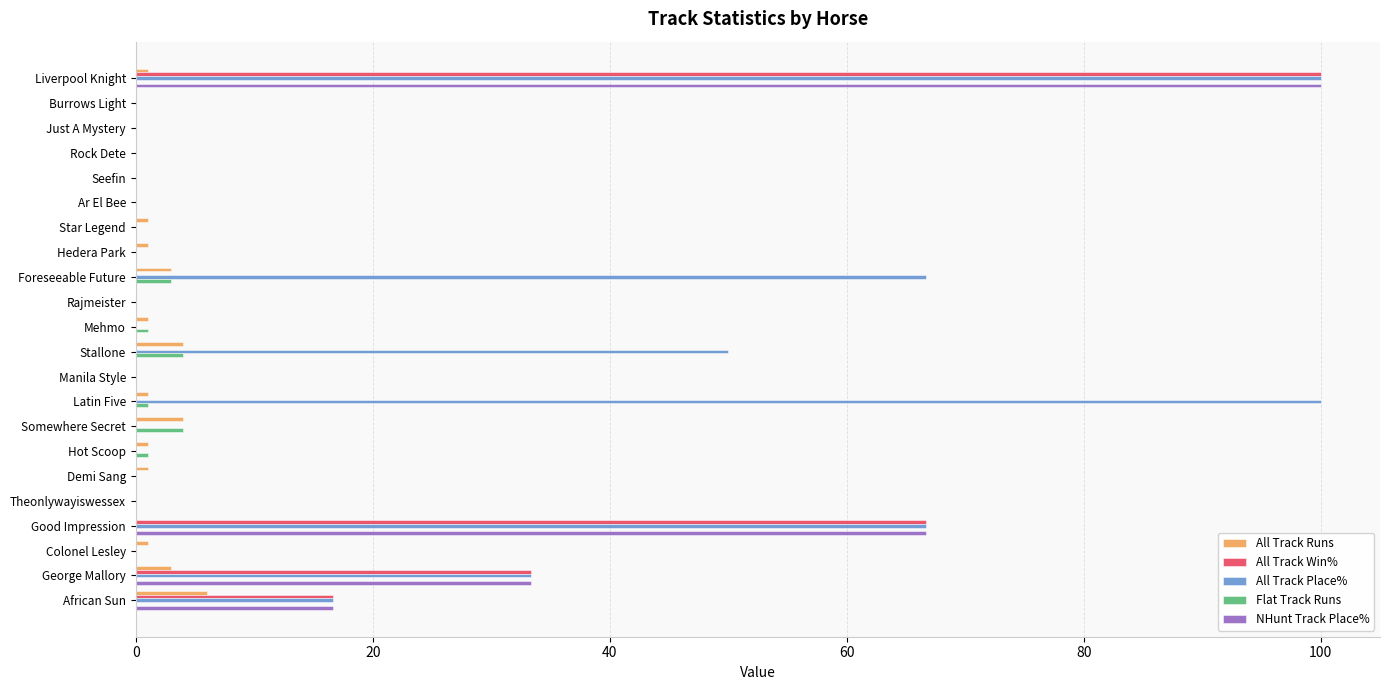

What are all the series names shown in the legend?

All Track Runs, All Track Win%, All Track Place%, Flat Track Runs, NHunt Track Place%